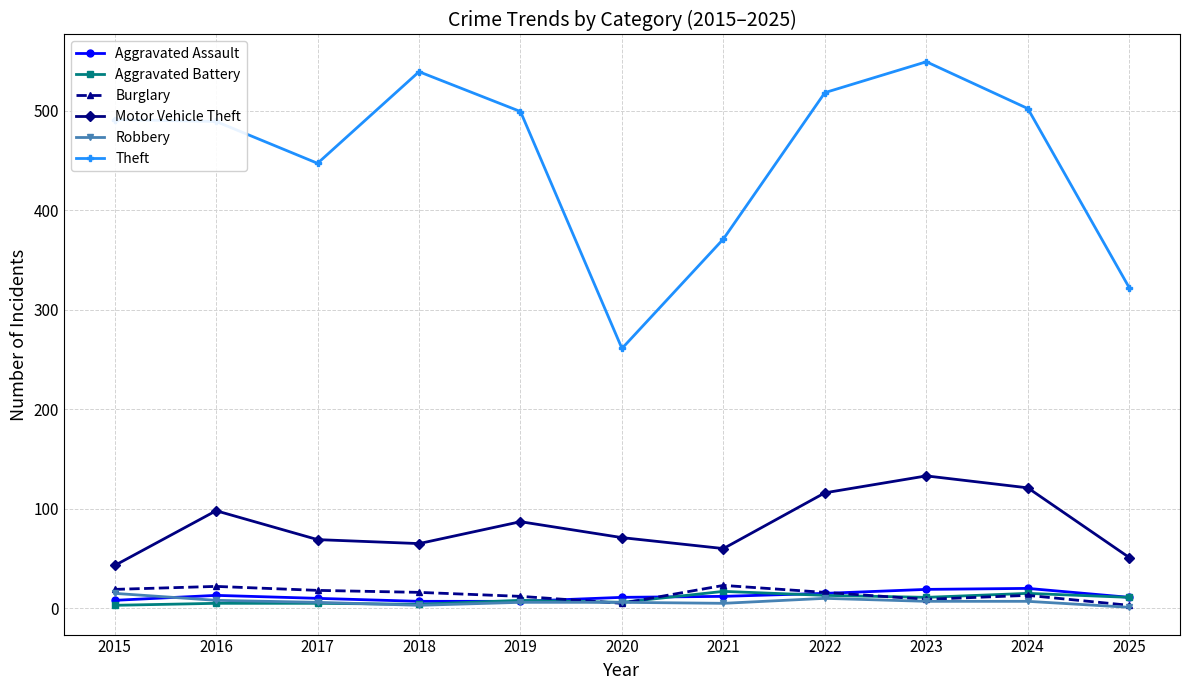

True or false: Robbery and Theft intersect in this chart.

False